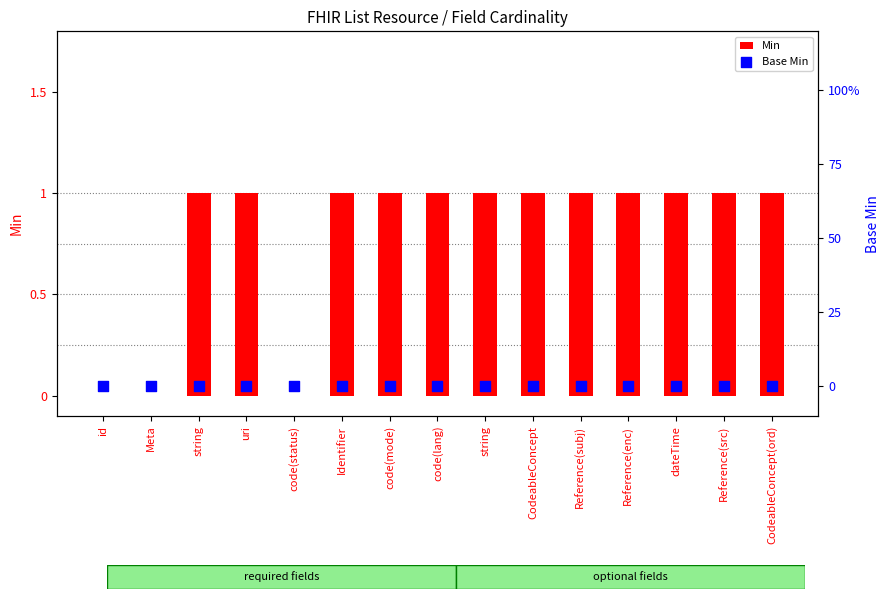

At which category is the sum across all series the highest?

string